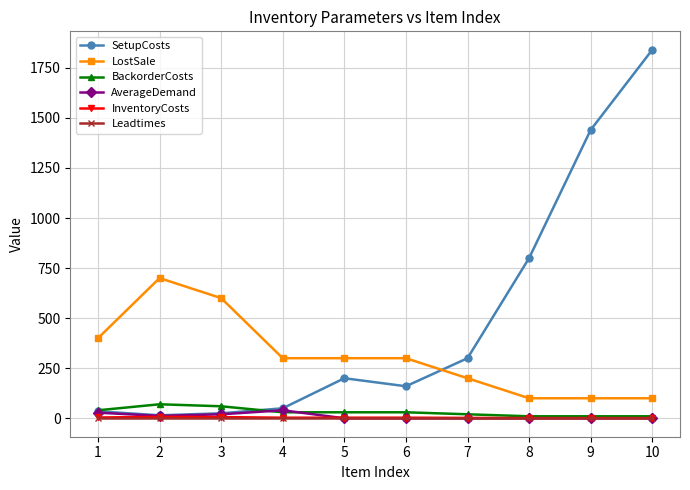

True or false: BackorderCosts and LostSale cross at least once.

False